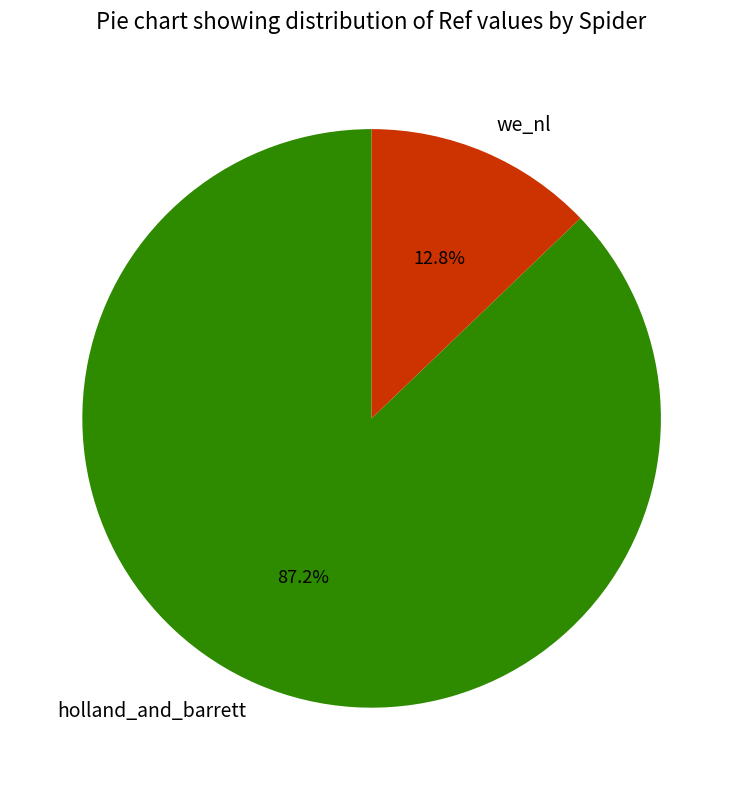

To the nearest percent, what is the difference between the largest and smallest slice percentages?

74%